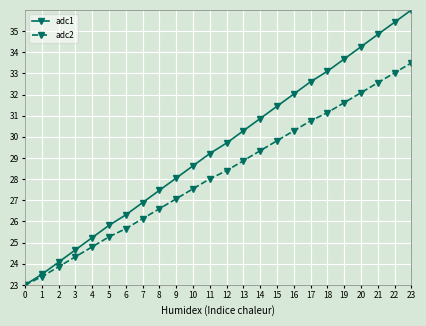

How many distinct data groups are displayed?

2